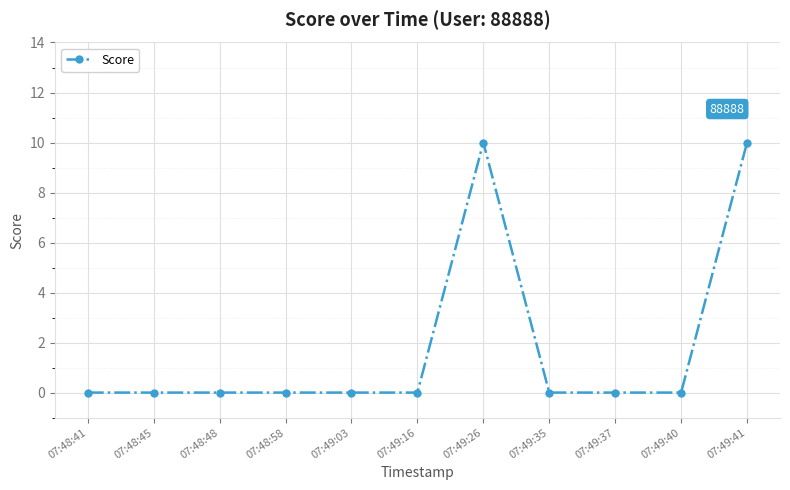

What is the change in value from 07:48:45 to 07:49:26?

+10